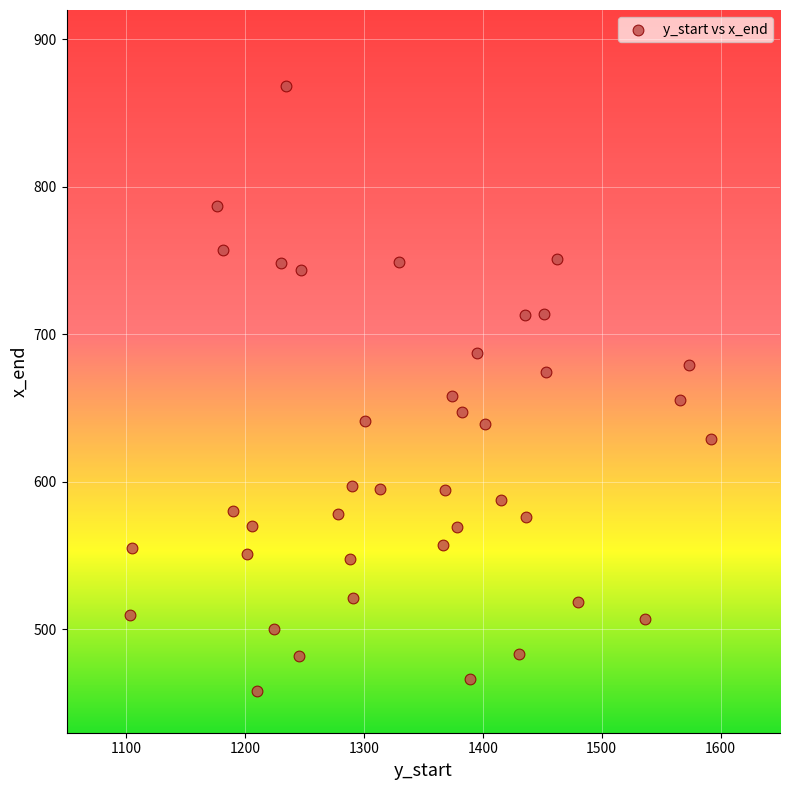

What is the range of X values (max minus min)?

488.7